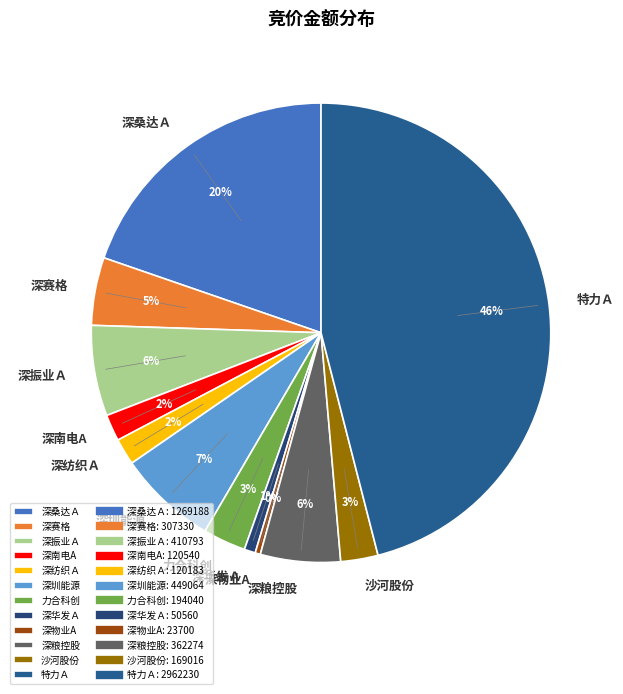

Between 深振业Ａ and 特力Ａ, which is larger?

特力Ａ